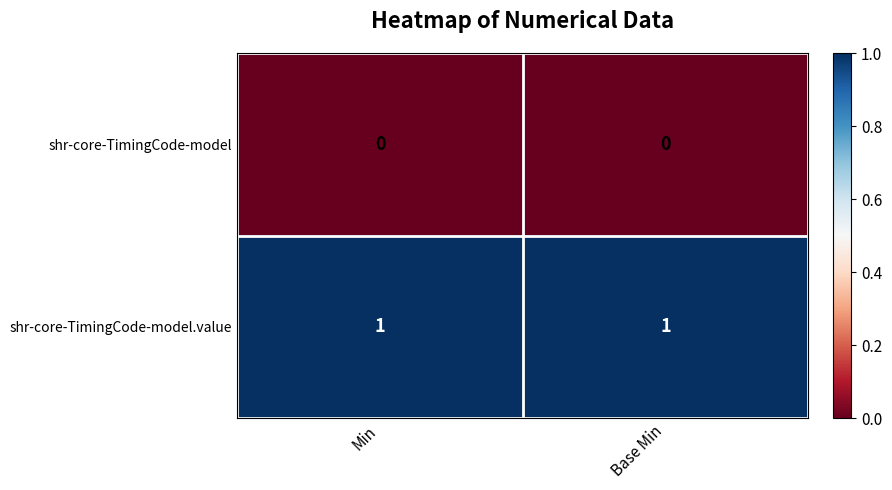

List the series in order of their overall mean, lowest first.

shr-core-TimingCode-model, shr-core-TimingCode-model.value